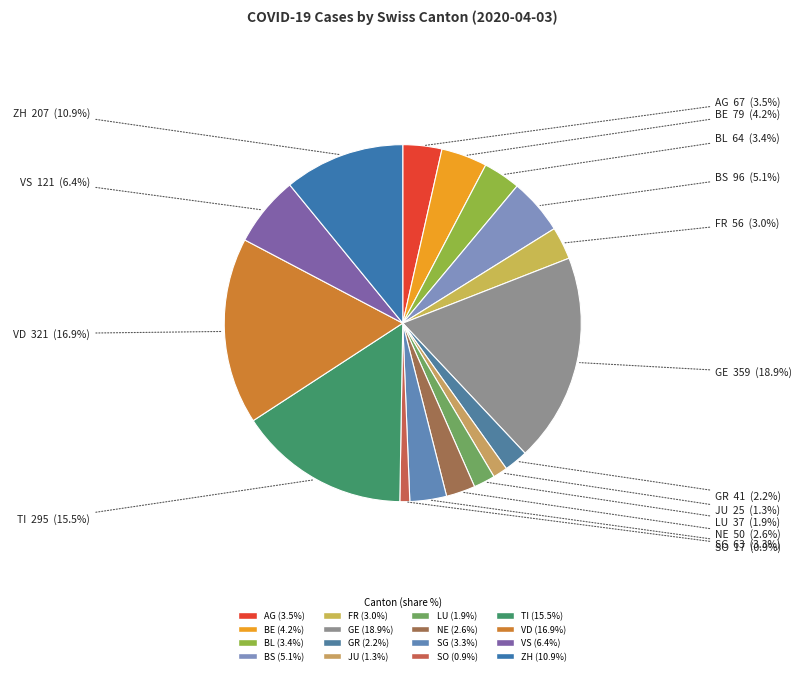

To the nearest percent, what percentage of the pie is SG?

3%